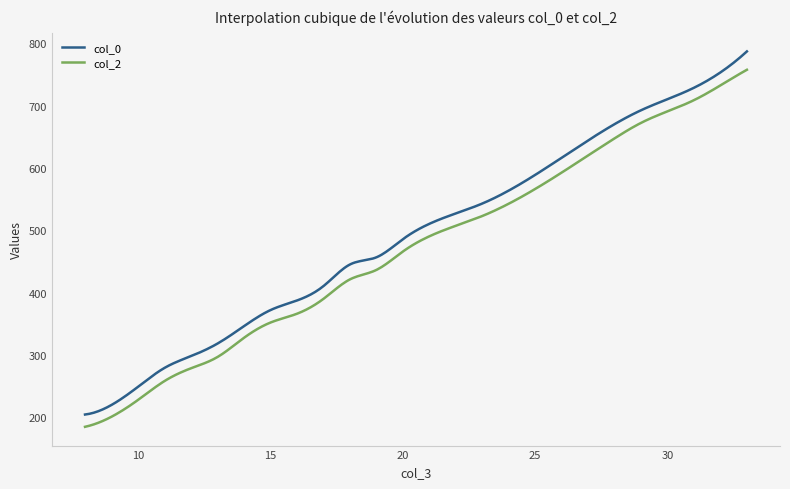

List the series in order of their peak value, lowest first.

col_2, col_0